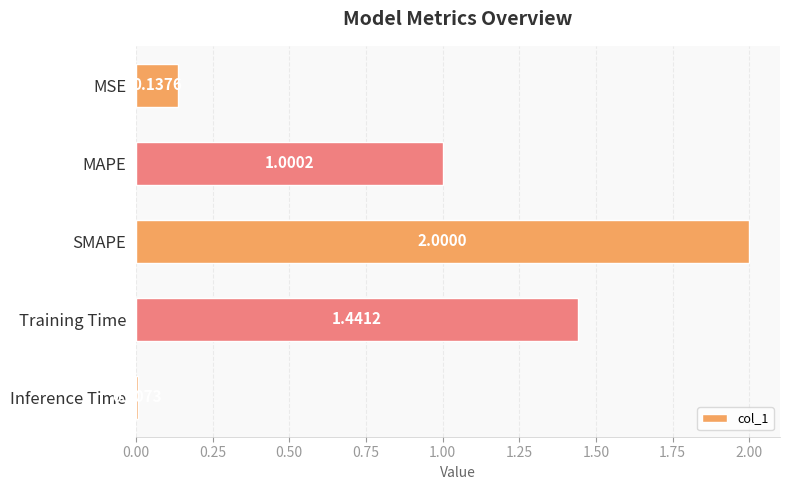

What is the difference between the maximum and minimum values?

2.0